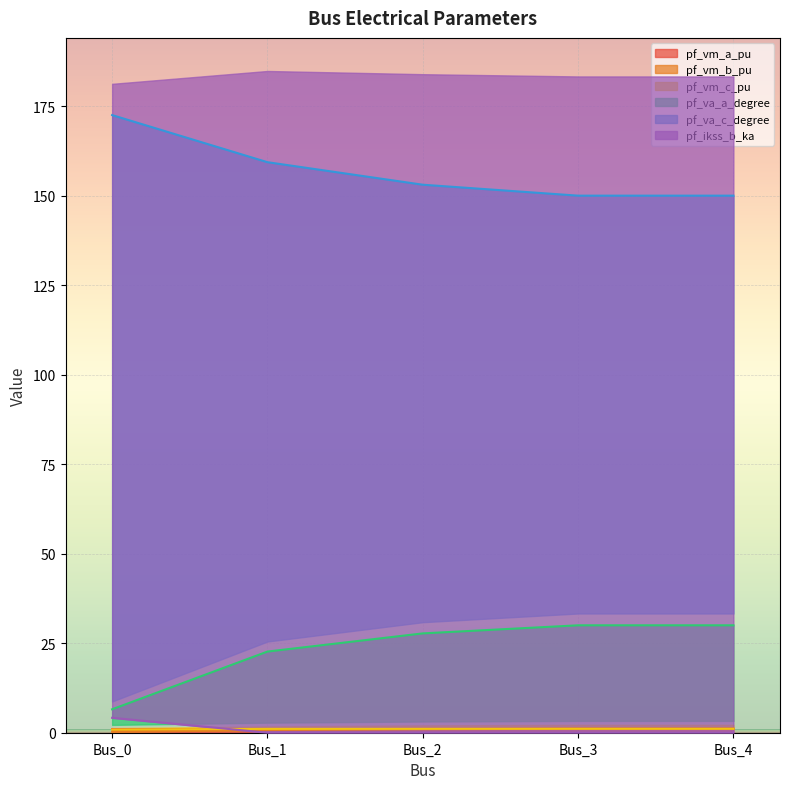

Reading right to left, list all the values displayed in this chart.

pf_vm_a_pu: 1.1	1.1	1.1	1.0	1.0
pf_vm_b_pu: 1.1	1.1	1.0	0.8	0.3
pf_vm_c_pu: 1.1	1.1	1.1	1.1	0.9
pf_va_a_degree: 30.0	30.0	27.7	22.7	6.5
pf_va_c_degree: 150.0	150.0	153.1	159.3	172.5
pf_ikss_b_ka: 0.0	0.0	0.0	0.0	4.2